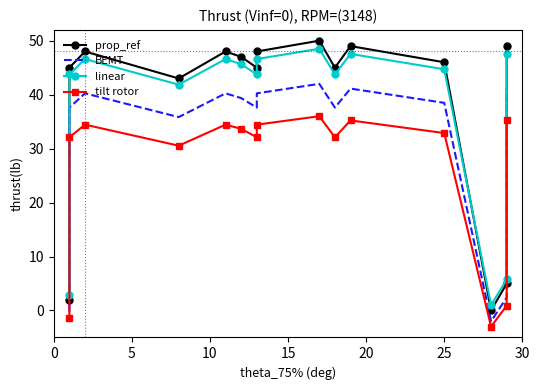

Is the value of tilt rotor at 25 greater than the value of prop_ref at 7?

No